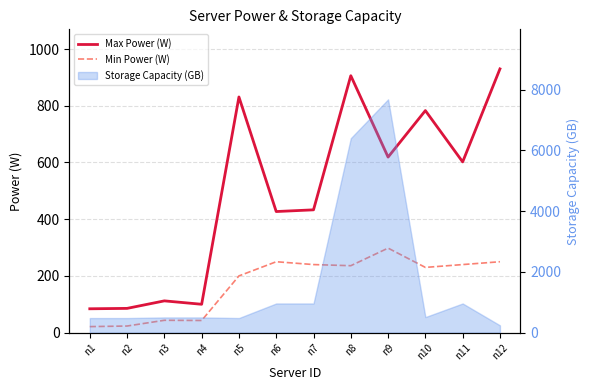

Which series has the largest total across all categories?

Max Power (W)